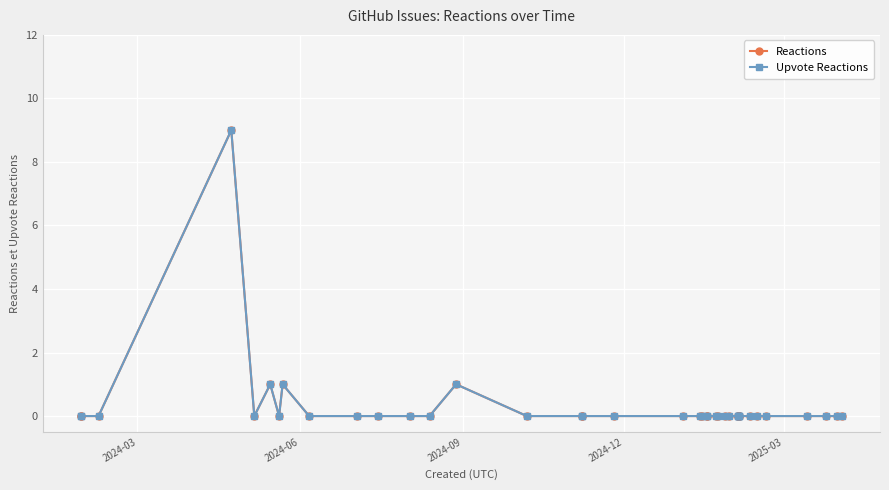

What is the maximum value for Reactions?

9